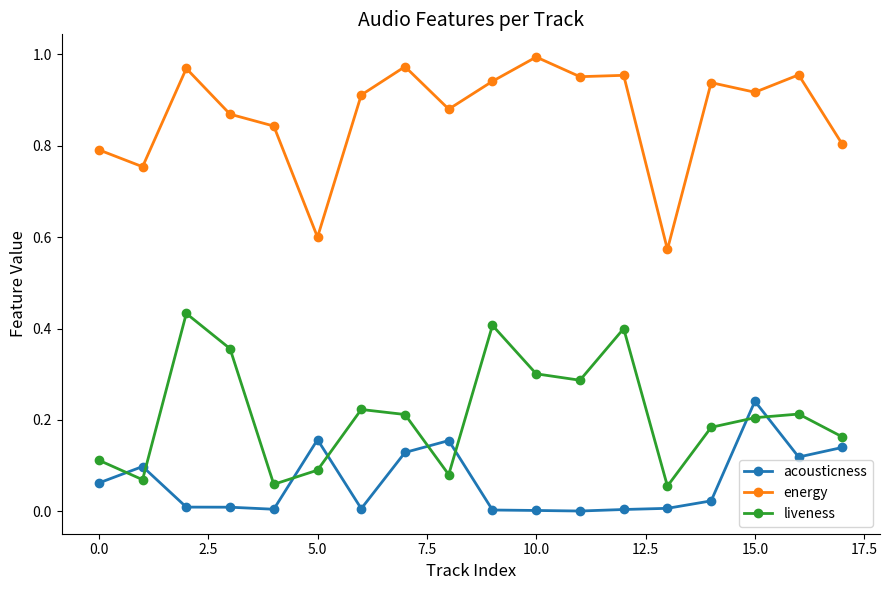

Which series has the largest total across all categories?

energy